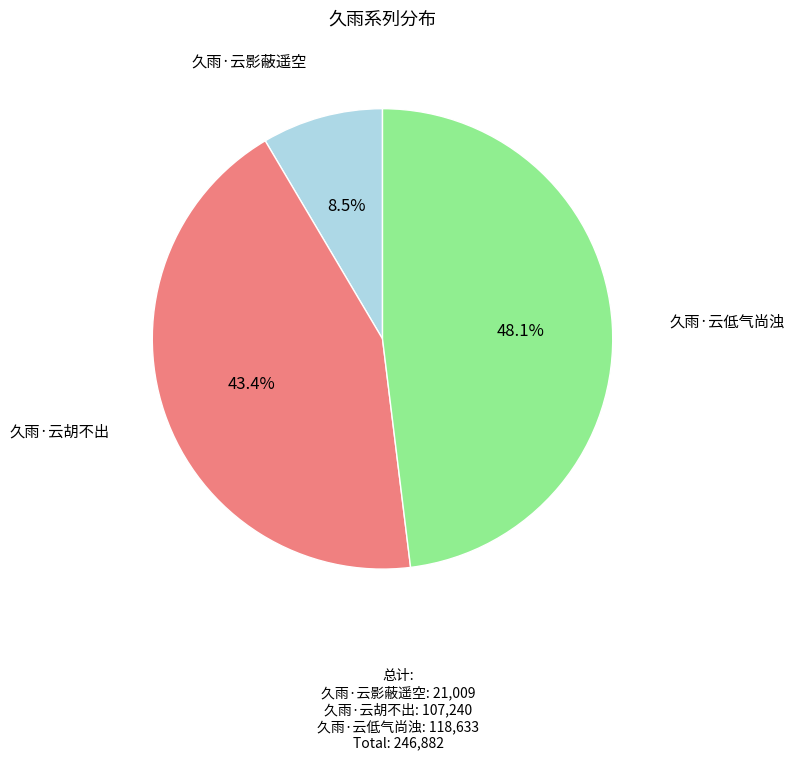

Is there a majority slice in this chart?

No